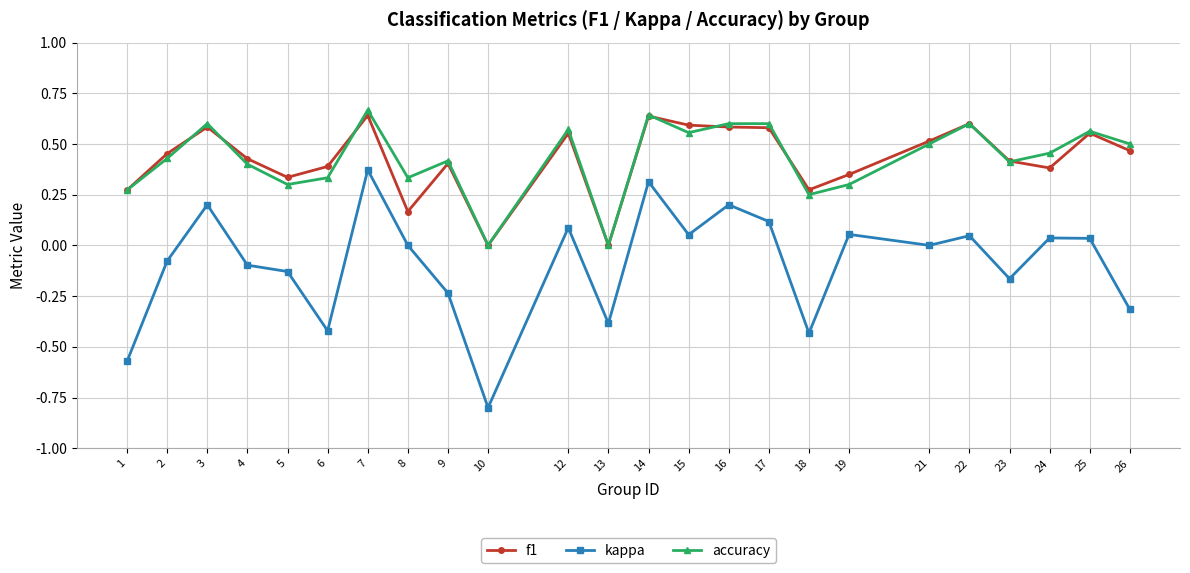

Which series has the widest spread of values?

kappa